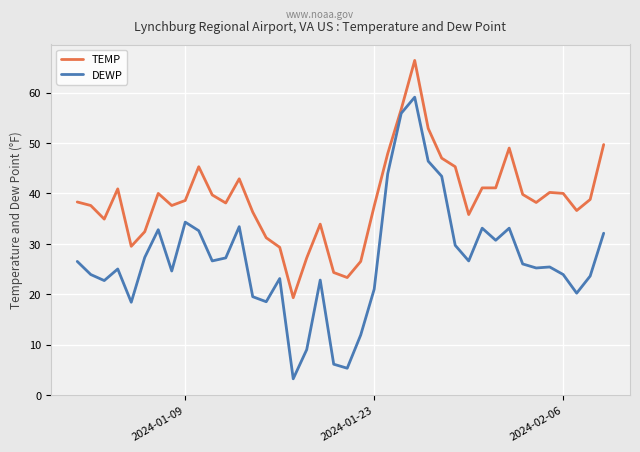

What are all the series names shown in the legend?

TEMP, DEWP